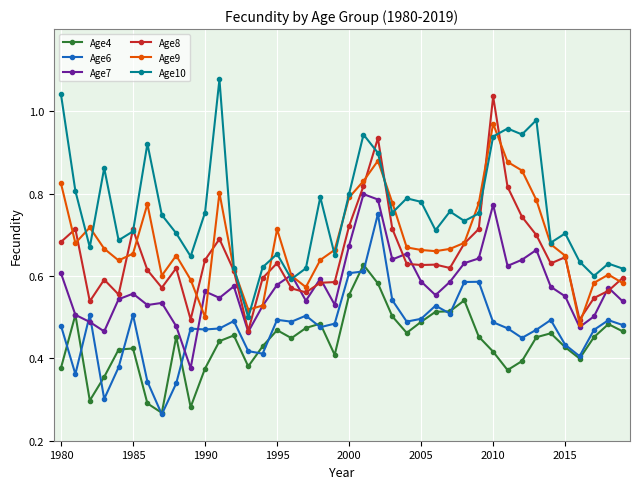

At how many categories does at least one series exceed 0?

40